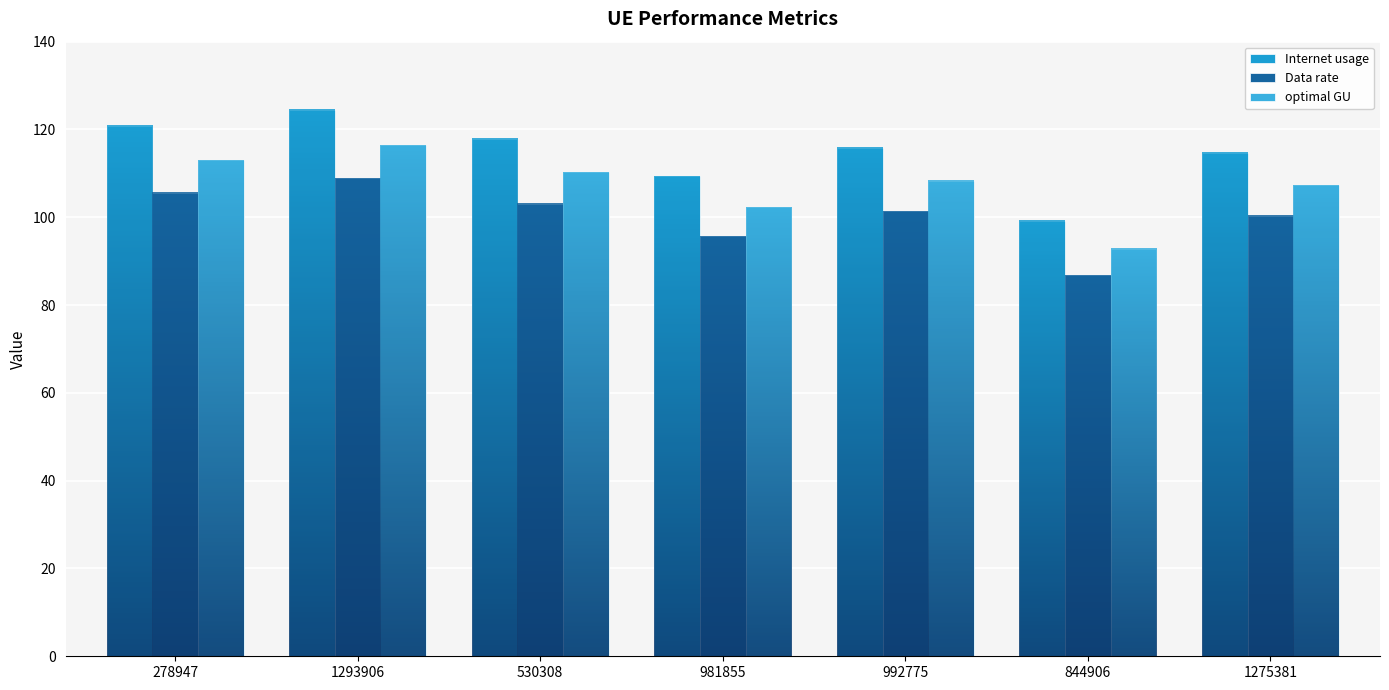

The Internet usage series shows 120.7 at 278947. True or false?

True